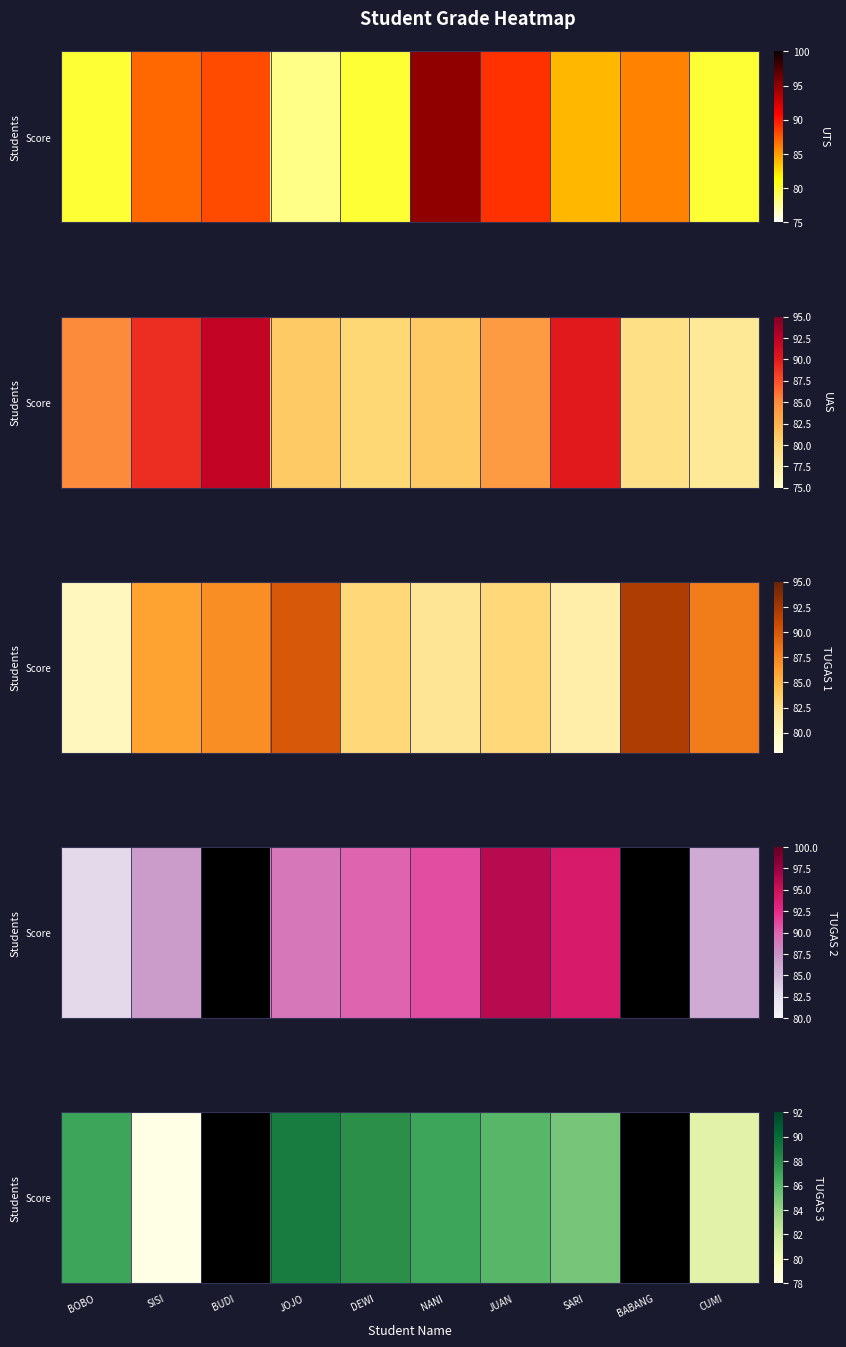

Read the value at NANI.

87.0